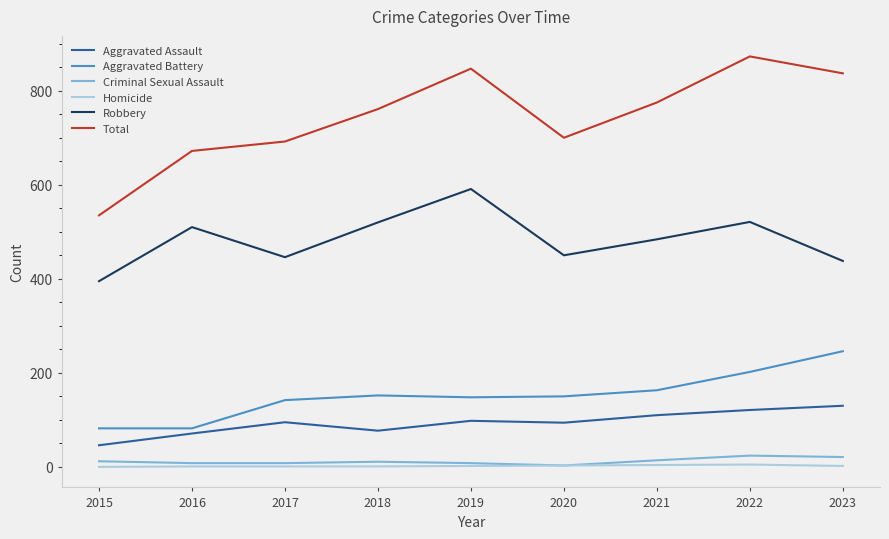

What is the difference between the Aggravated Assault values at 2016 and 2022?

50